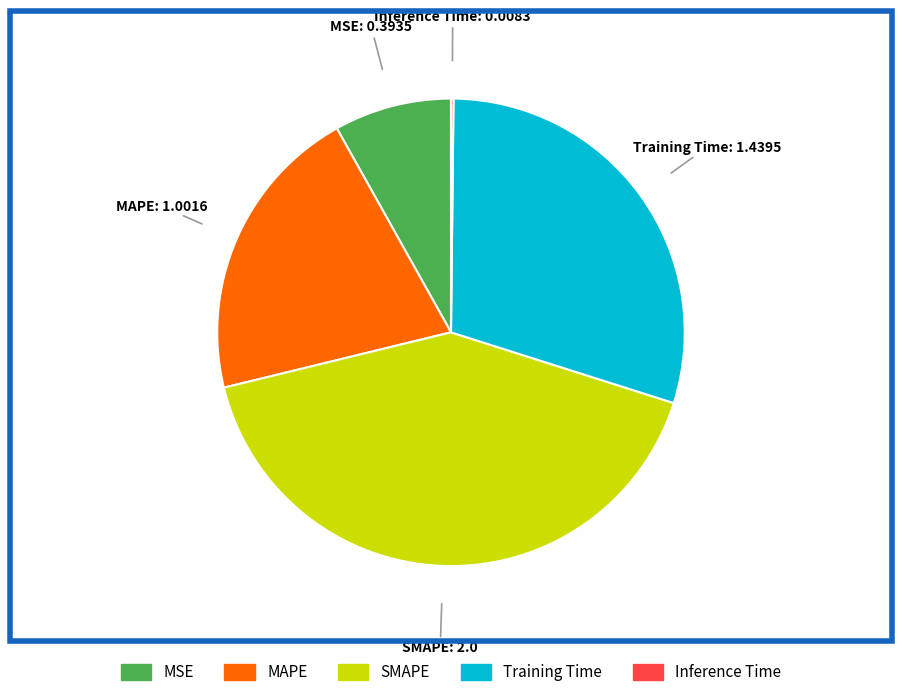

Between MAPE and Training Time, which is larger?

Training Time